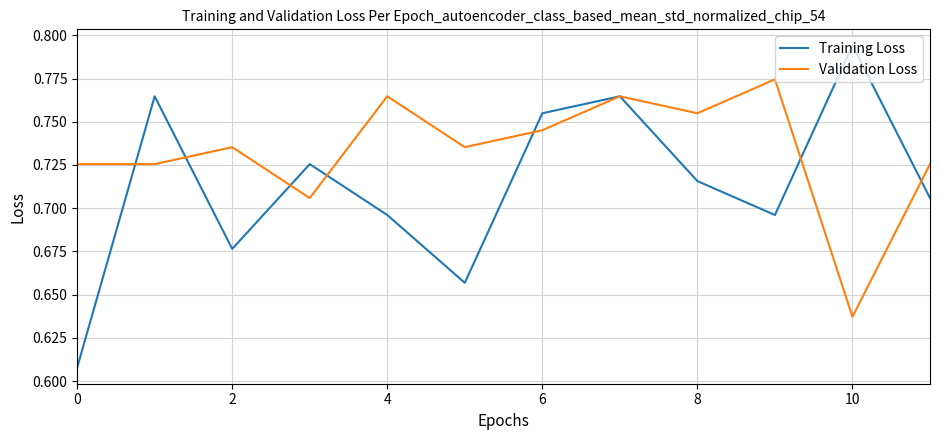

Count the Validation Loss values in the range 0 to 1.

12